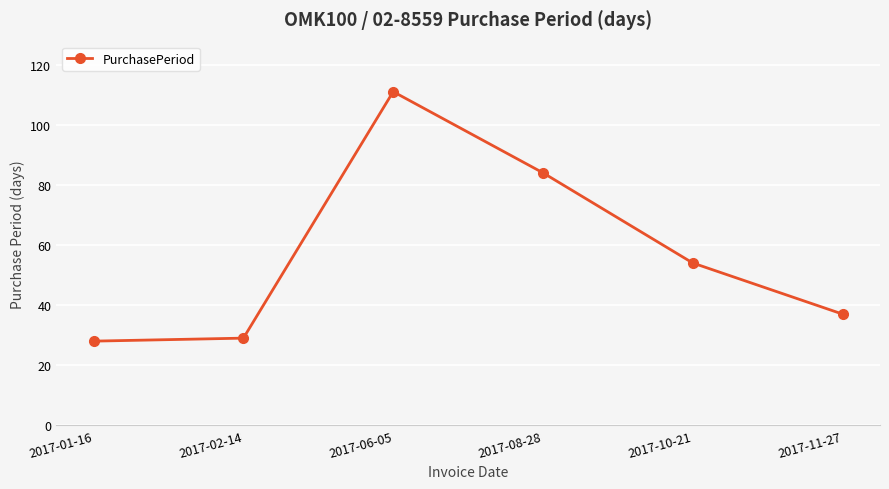

Which label corresponds to the largest value in the chart?

2017-06-05